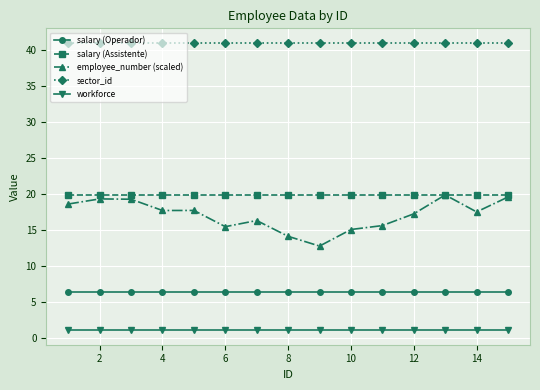

Which series has the largest total across all categories?

sector_id